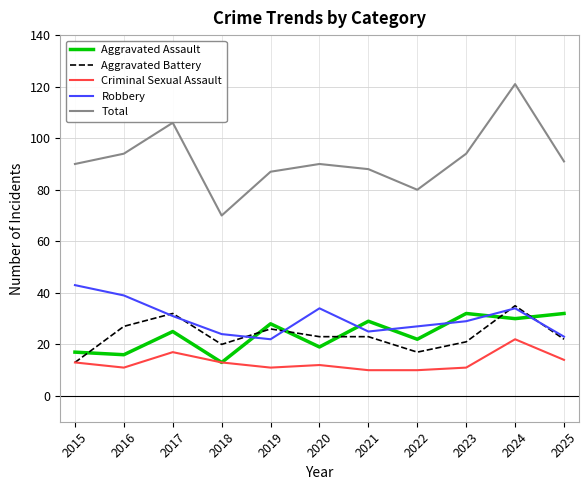

Between 2024 and 2025, which series saw the biggest shift?

Total